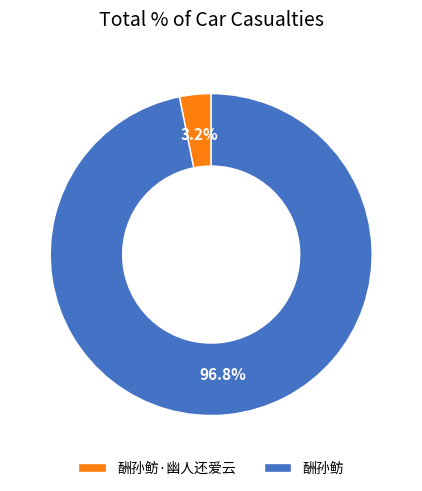

To the nearest percent, what is the average slice percentage?

50%